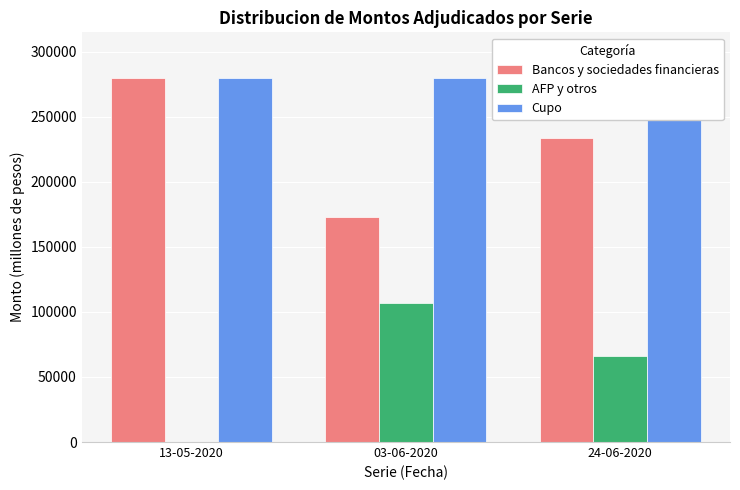

Reading left to right, what are all the values shown in this chart?

Bancos y sociedades financieras: 280000	173200	234000
AFP y otros: 0	106800	66000
Cupo: 280000	280000	300000